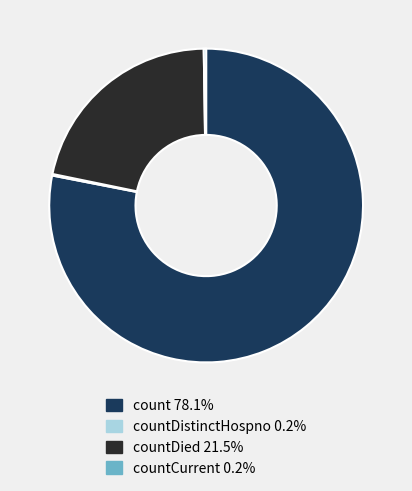

Is there any slice that represents more than half of the pie?

Yes